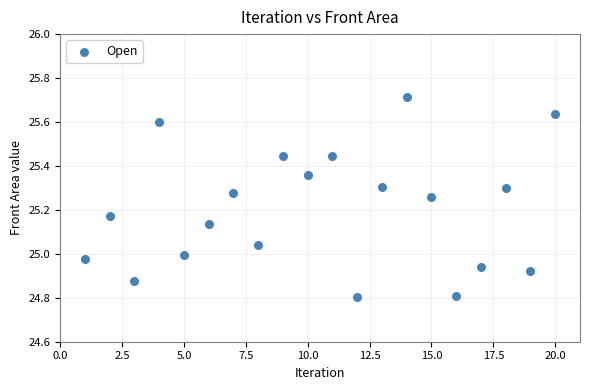

What is the range of X values (max minus min)?

19.0